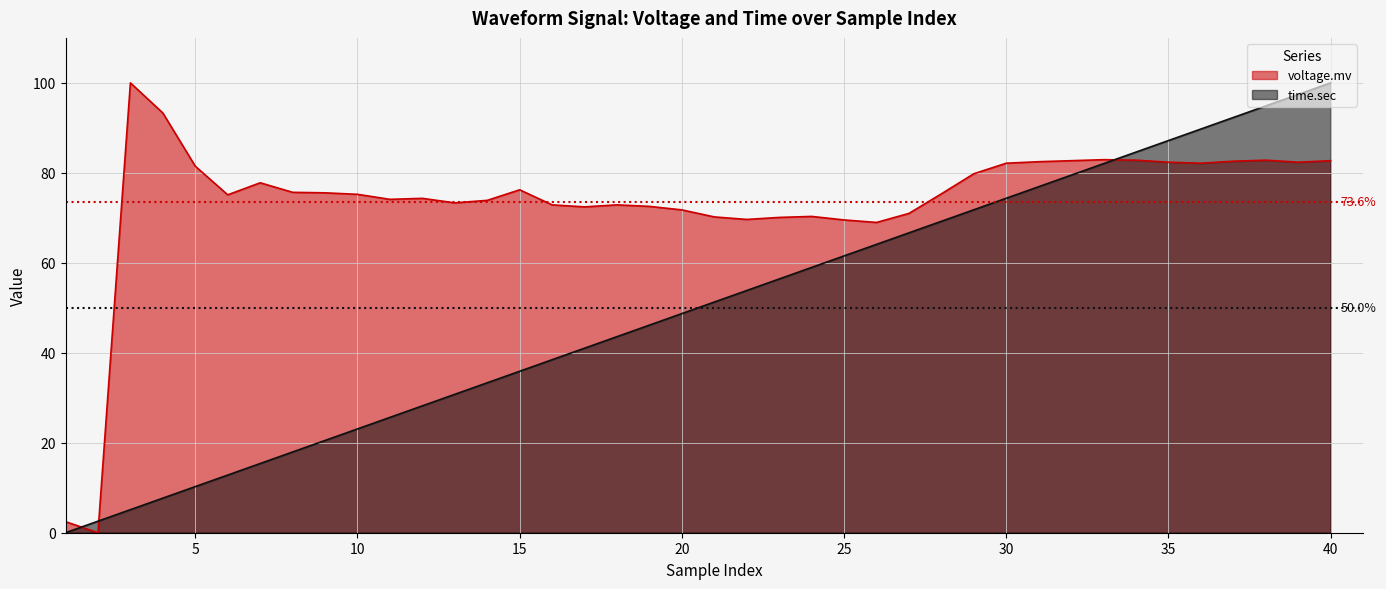

Which series has the largest total across all categories?

voltage.mv